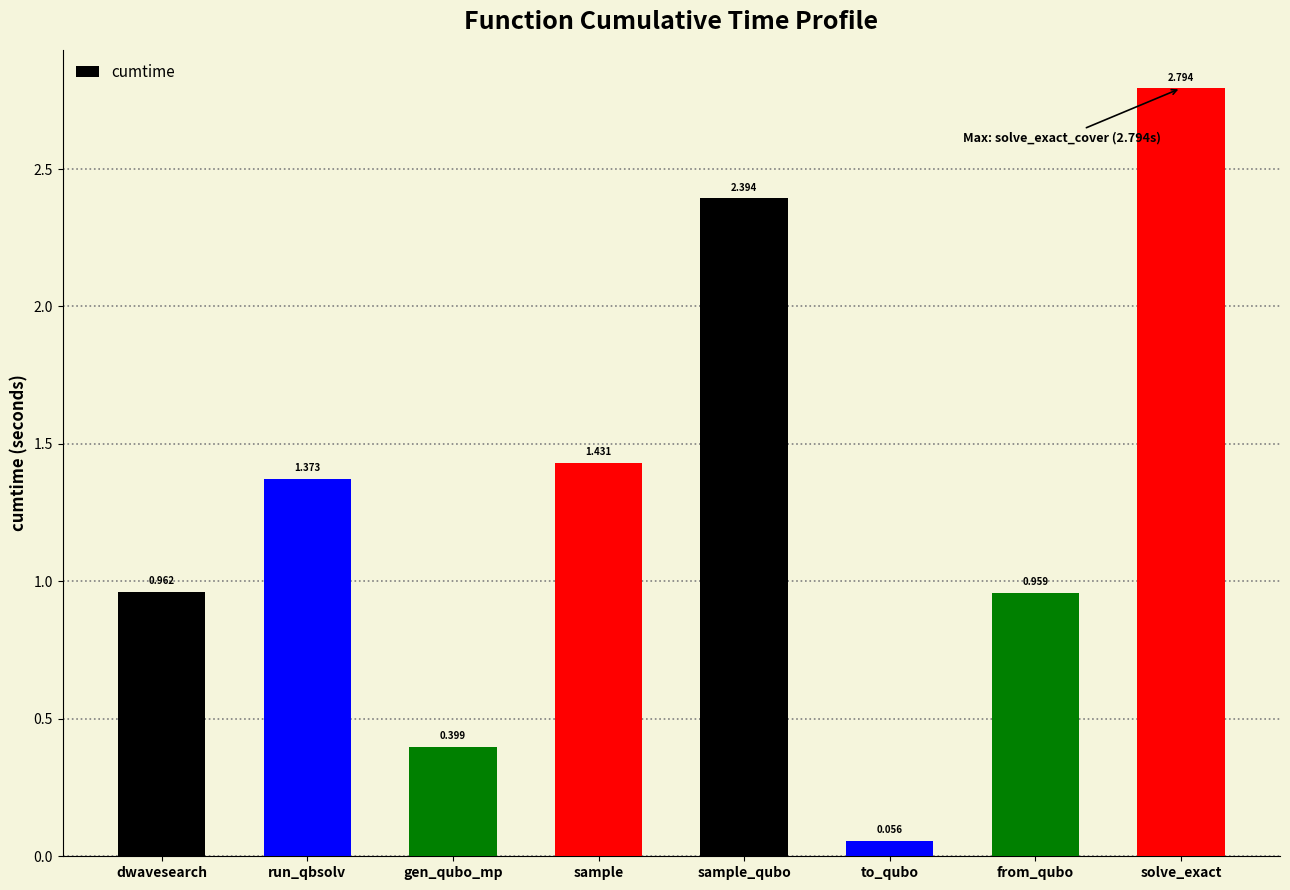

Which category has the lowest value across all series?

to_qubo